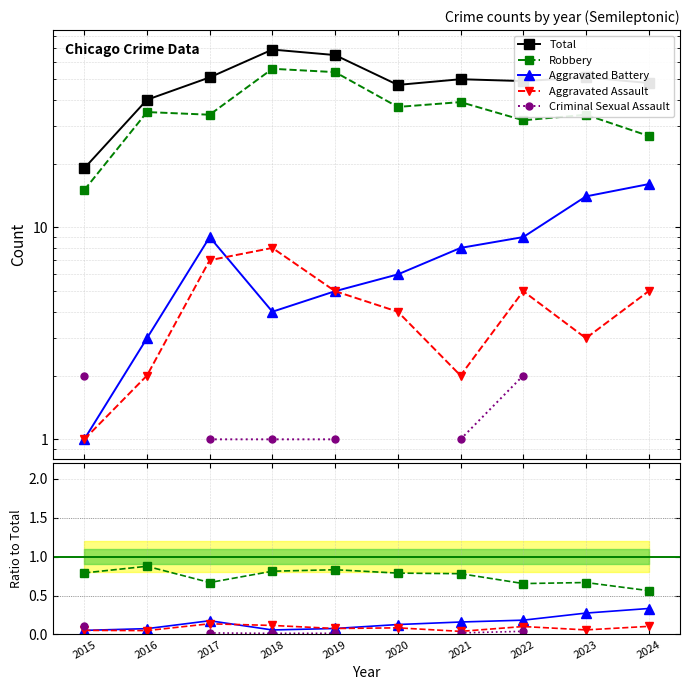

What is the maximum value for Total?

69.0